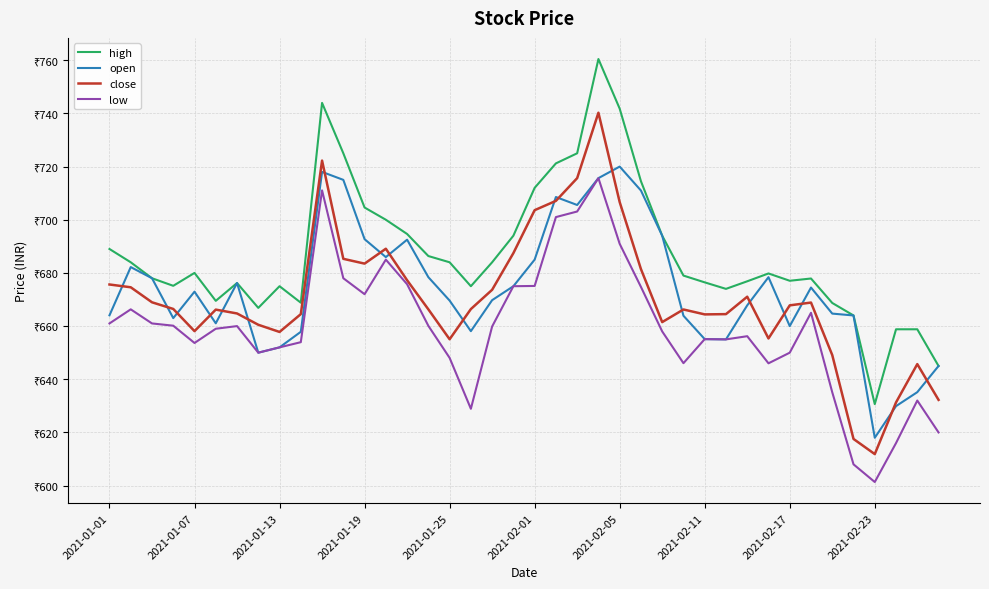

Is this an area chart (filled region under the line)?

No